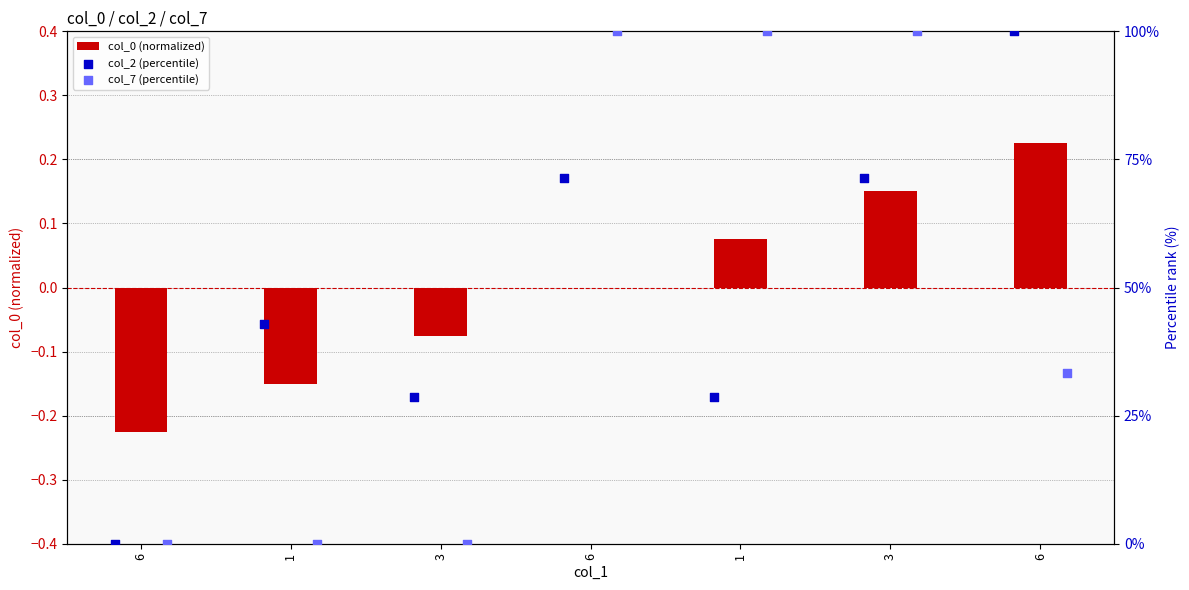

Which series contains the highest Y value?

col_2 (percentile)